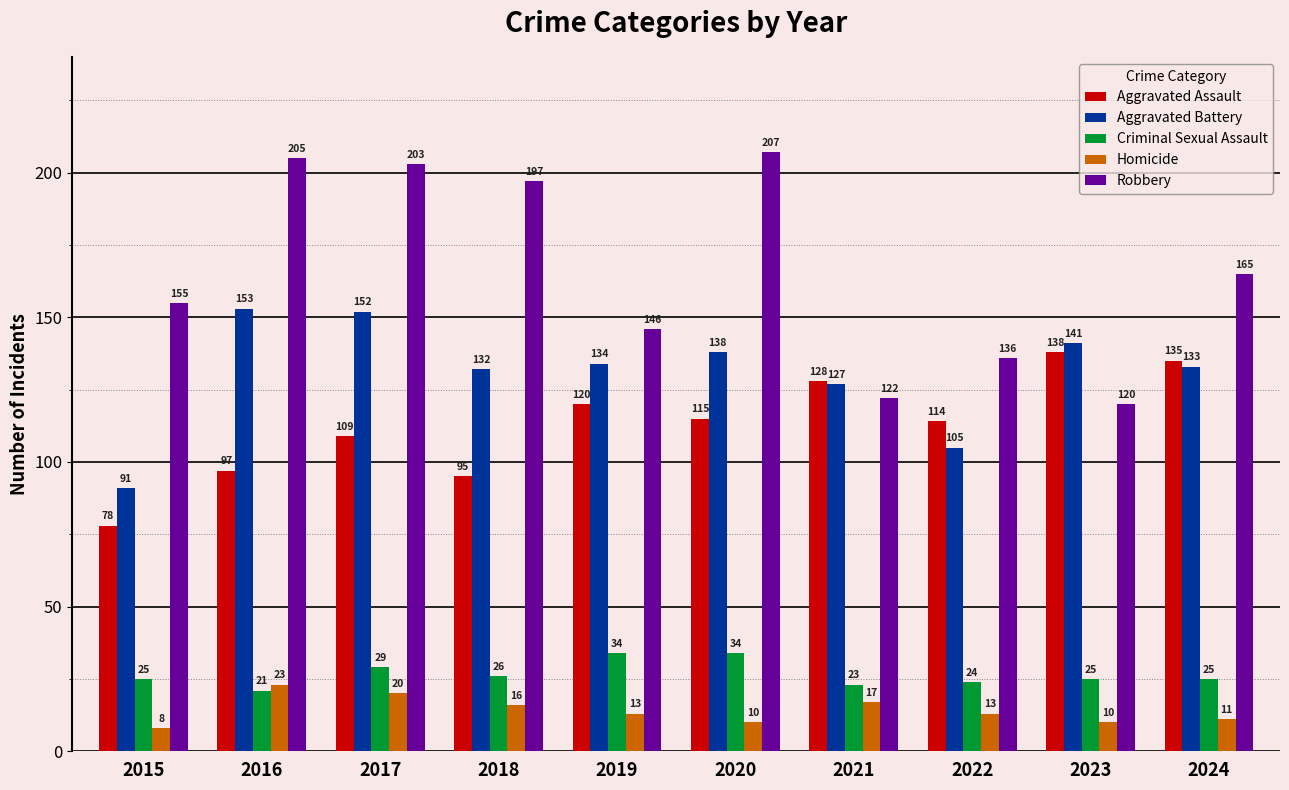

Which series changed the most between 2020 and 2022?

Robbery